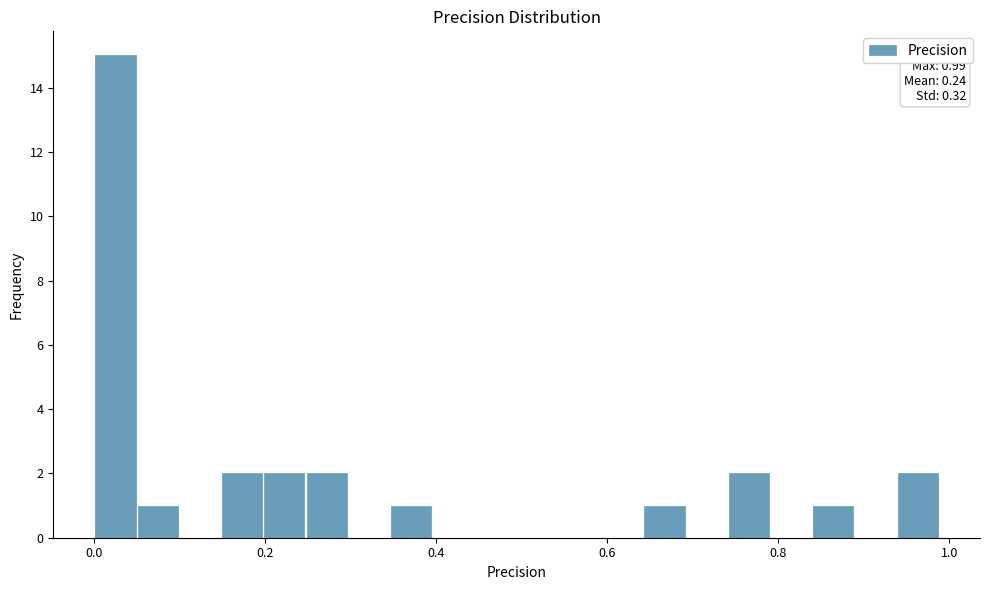

Around what value on the x-axis is the tallest bar? Give the approximate position of its centre, as read against the axis.

0.02